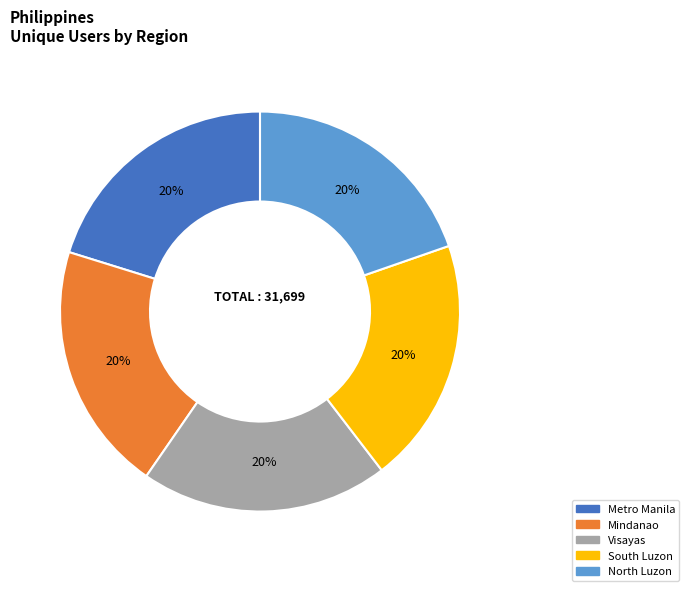

Do Visayas and Metro Manila together represent more than half of the pie?

No